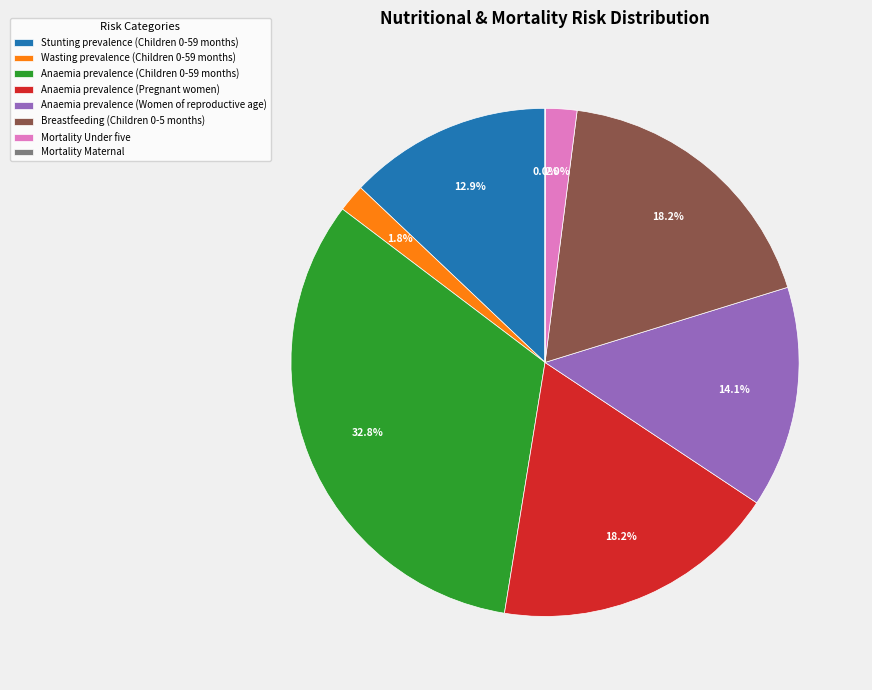

Does Anaemia prevalence (Pregnant women) account for over 50% of the chart?

No